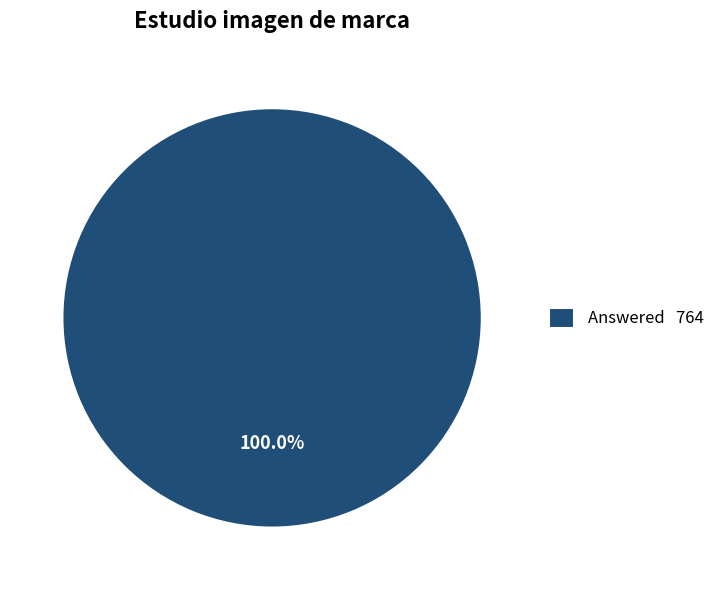

Rank the categories by value from lowest to highest.

Answered 764